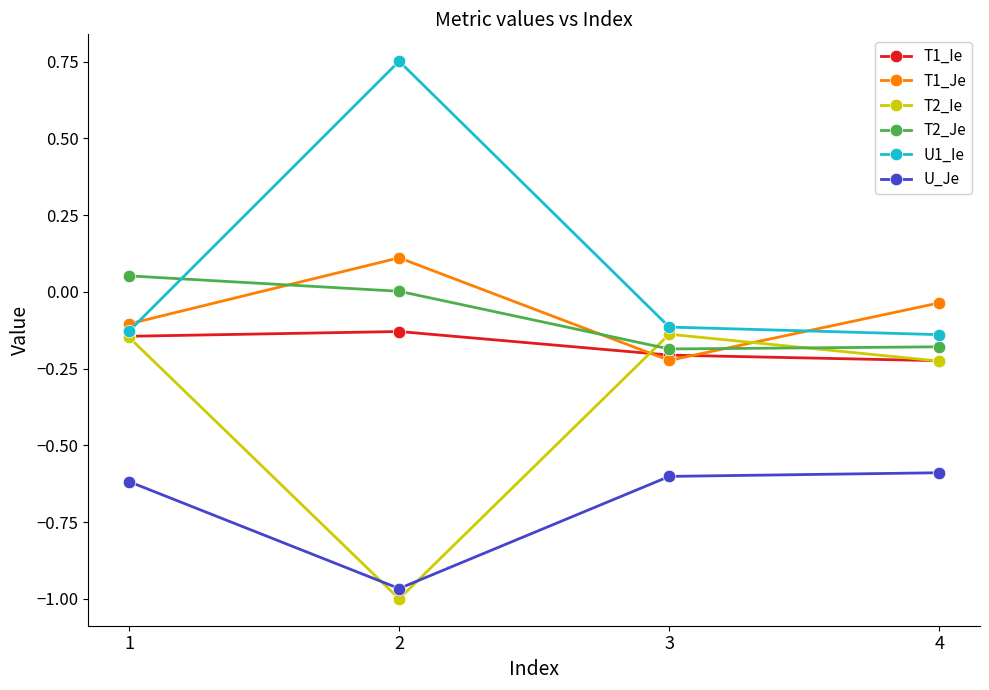

True or false: T1_Je has a value of 0.1 at 2.

True